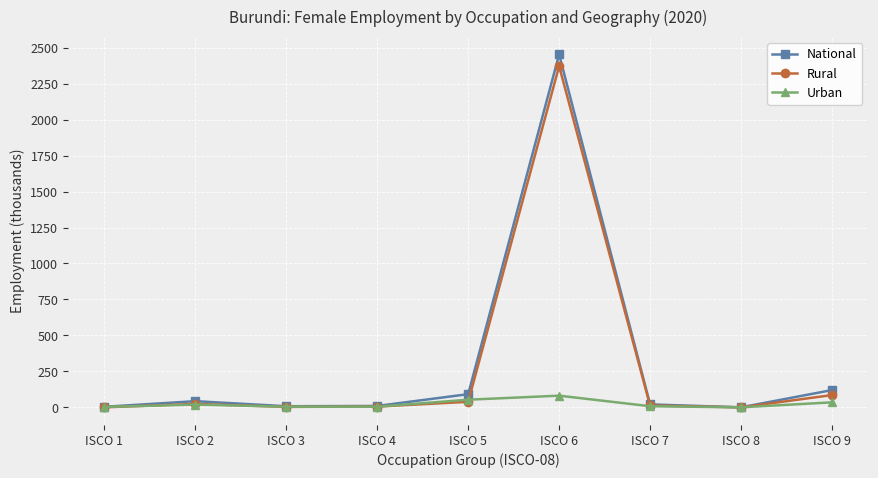

At which category is the sum across all series the highest?

ISCO 6